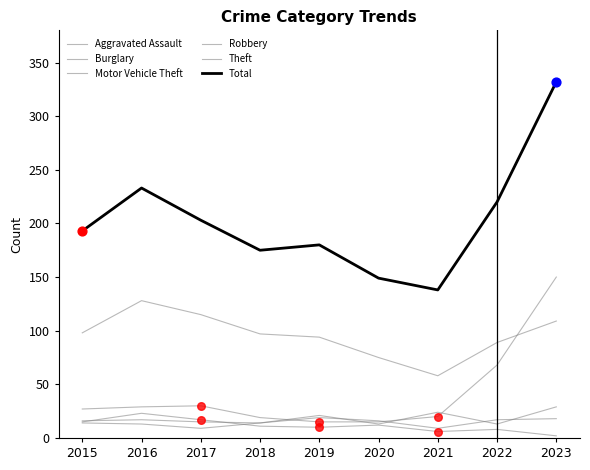

Which series has the largest total across all categories?

Total